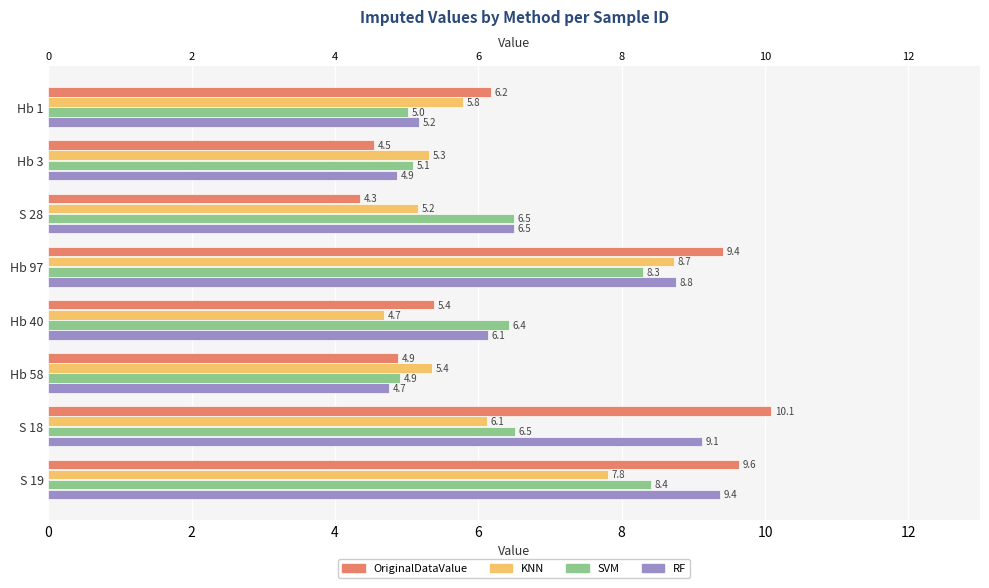

What are all the series names shown in the legend?

OriginalDataValue, KNN, SVM, RF